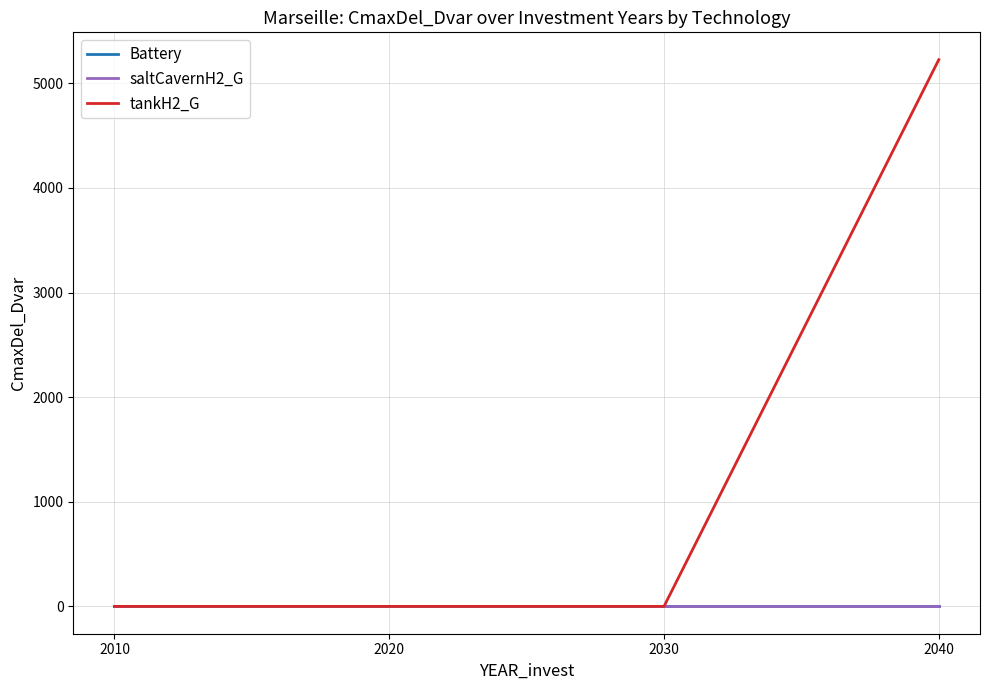

At how many categories does at least one series exceed 4762?

1